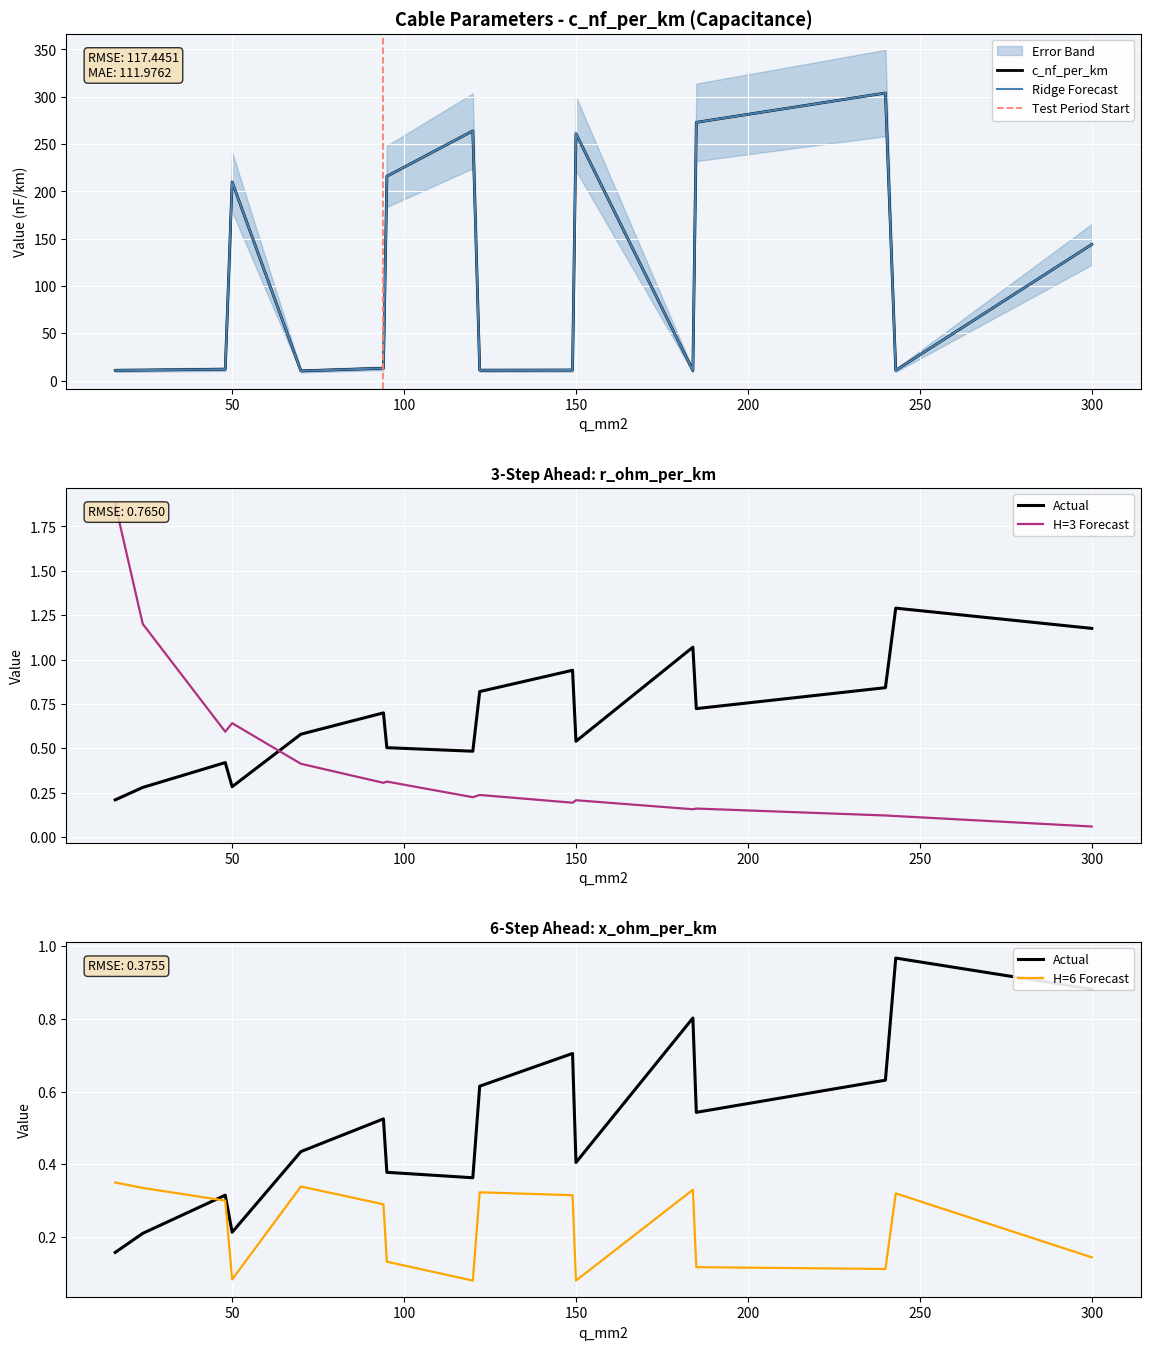

True or false: x_ohm_per_km and c_nf_per_km cross at least once.

False